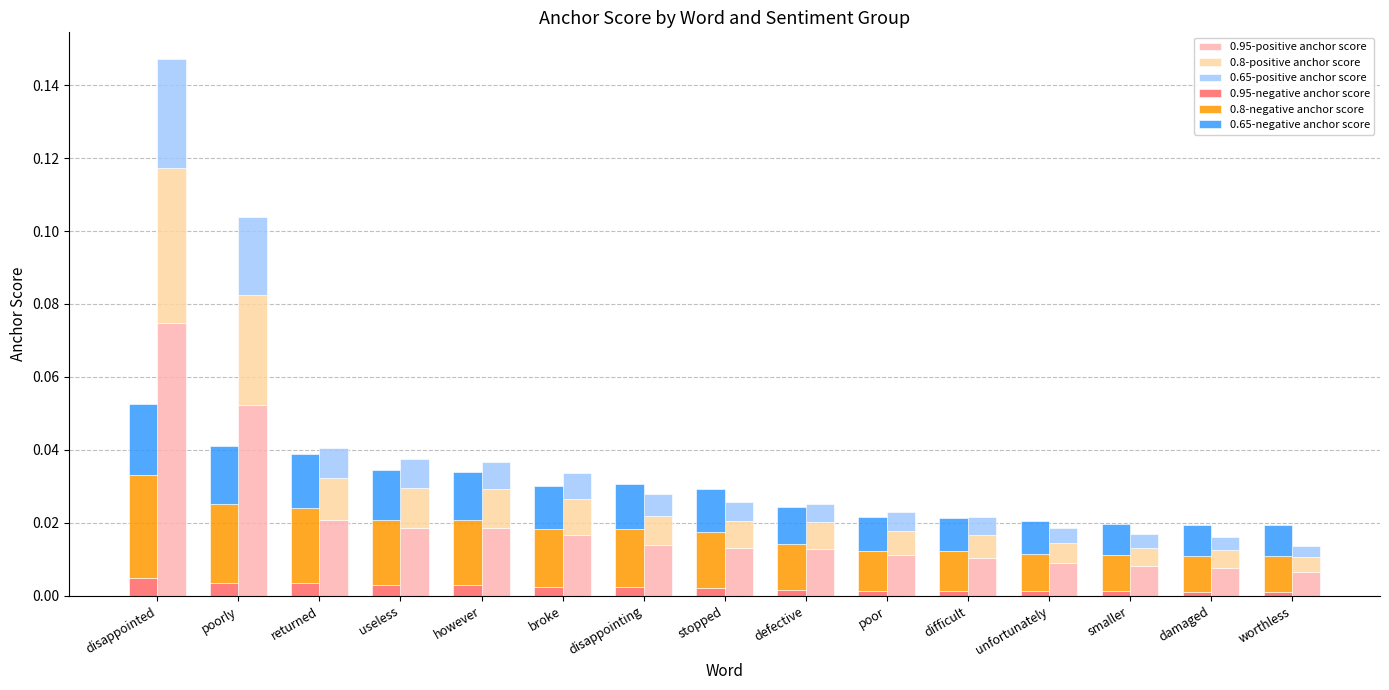

What is the maximum value shown in the chart?

0.1